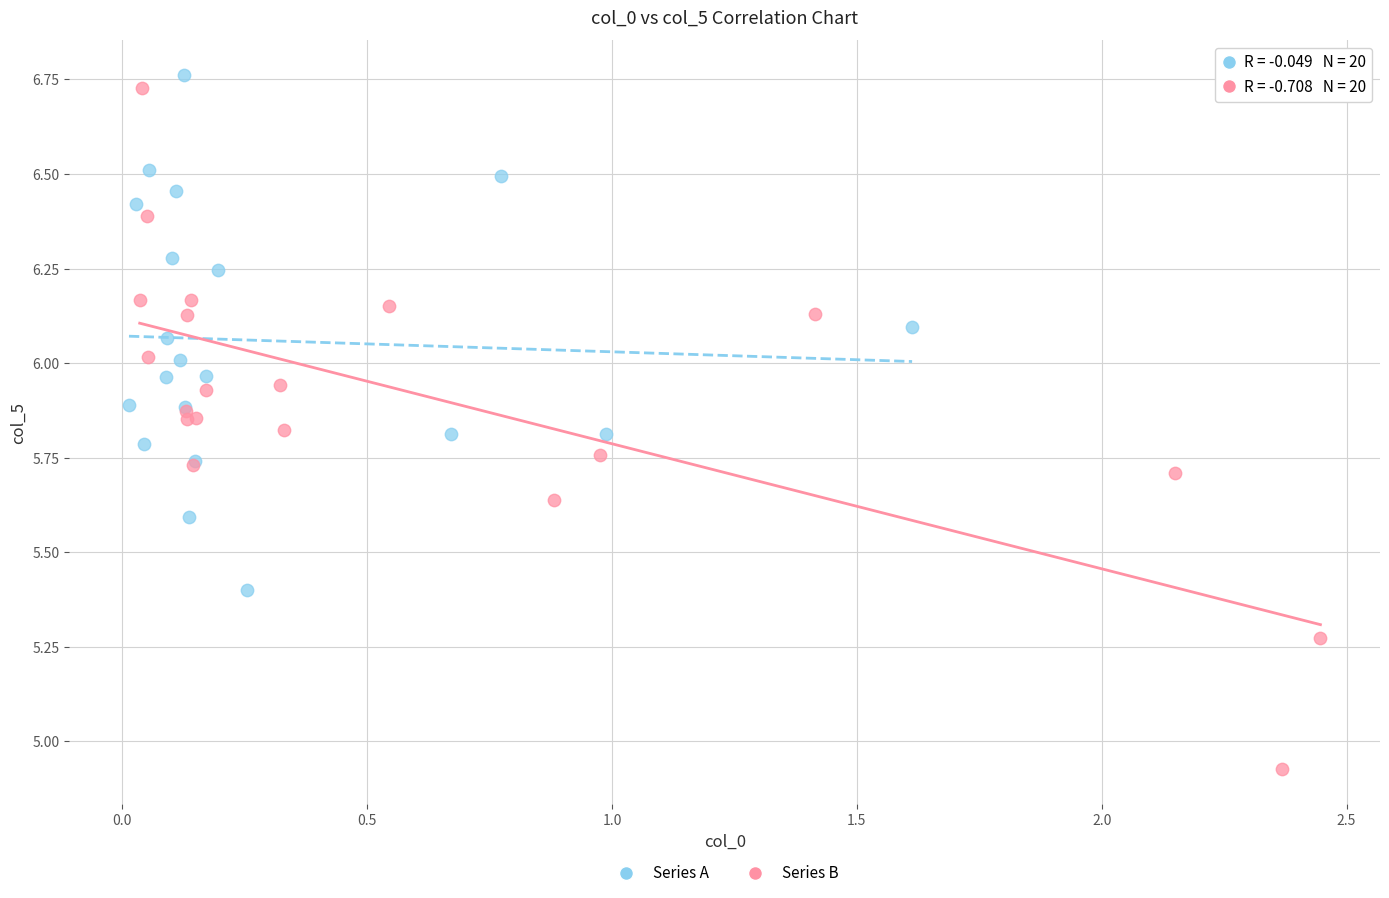

Which series has the largest Y range (max minus min)?

Series B